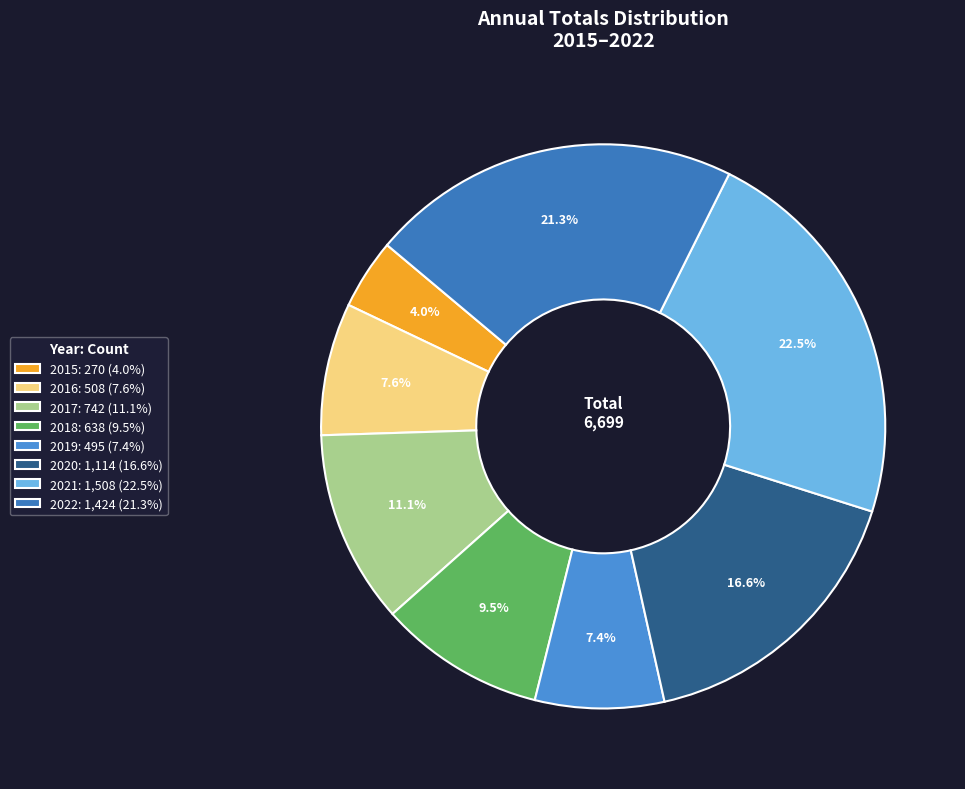

True or false: 2022 accounts for 21% of the total.

True